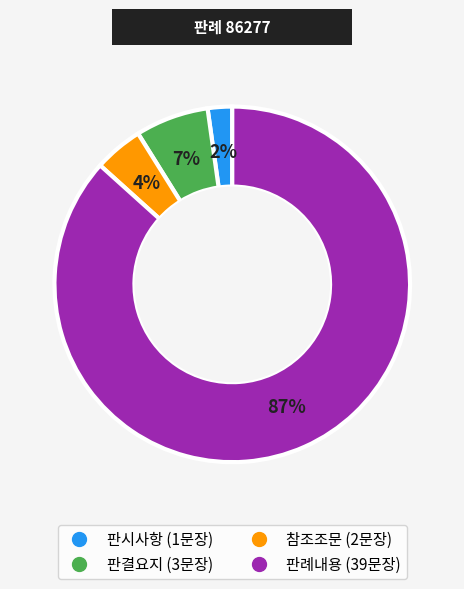

Does 판례내용 represent more than half of the total?

Yes